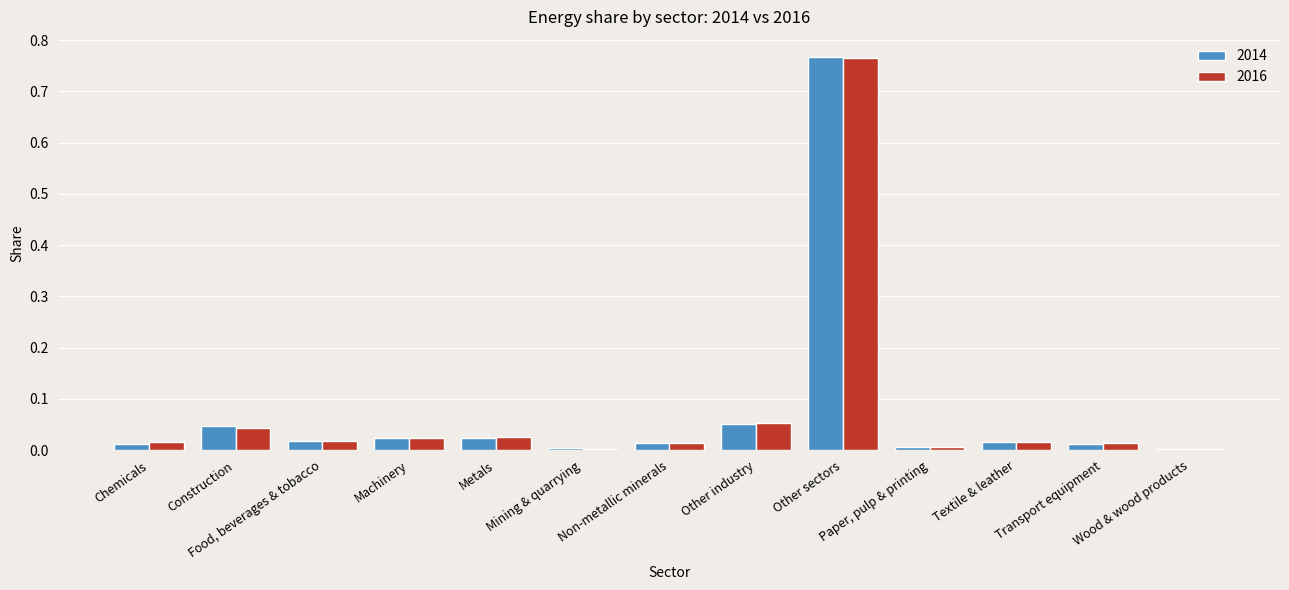

At which category is the sum across all series the highest?

Other sectors